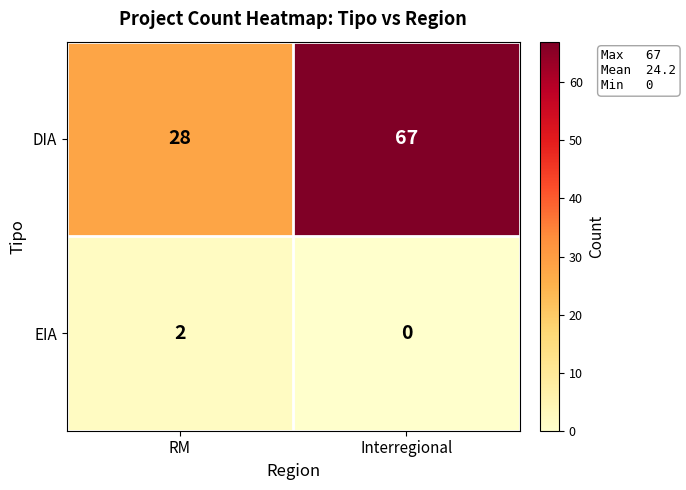

The value of DIA at Interregional is 67. True or false?

True